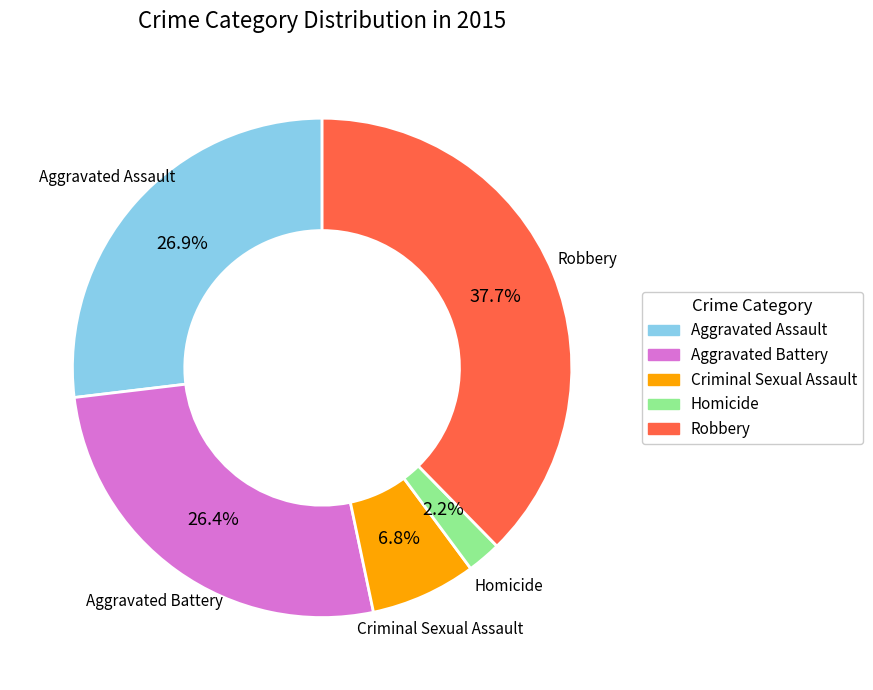

Does any single category account for the majority?

No